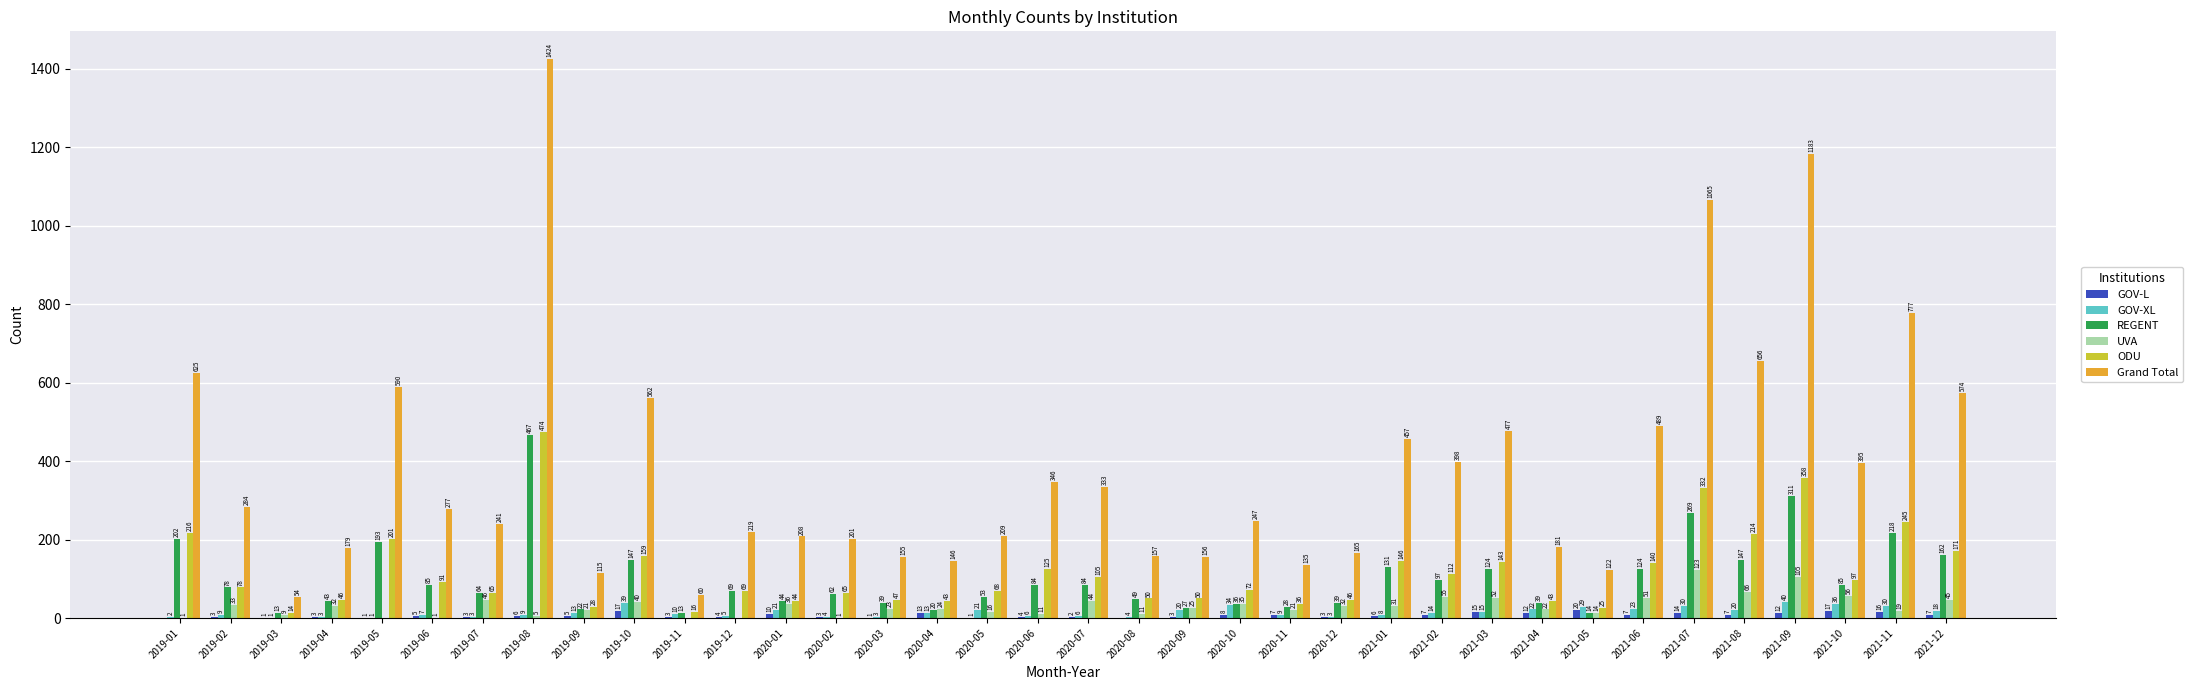

At which label does GOV-L reach its peak?

2021-05